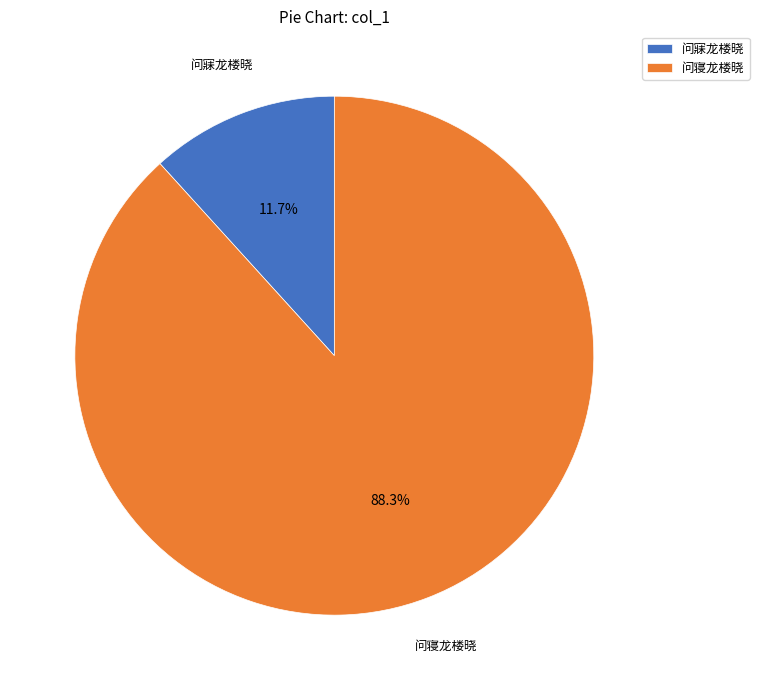

How many segments does this pie chart have?

2